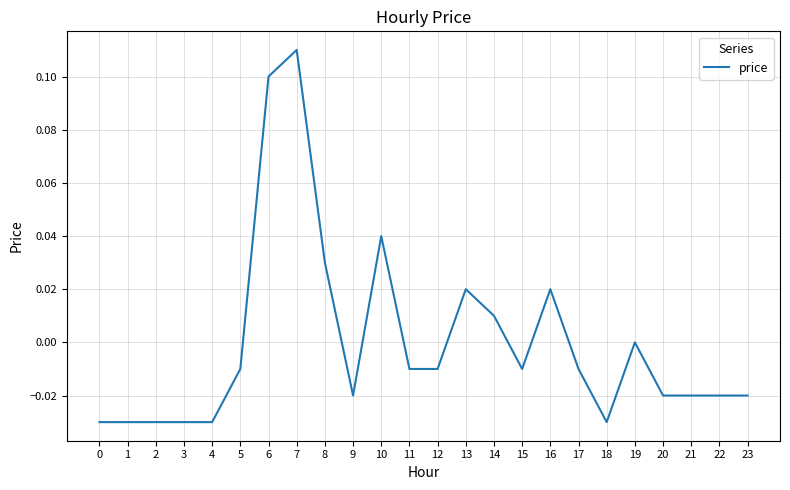

The value at 18 is -0.0. True or false?

True